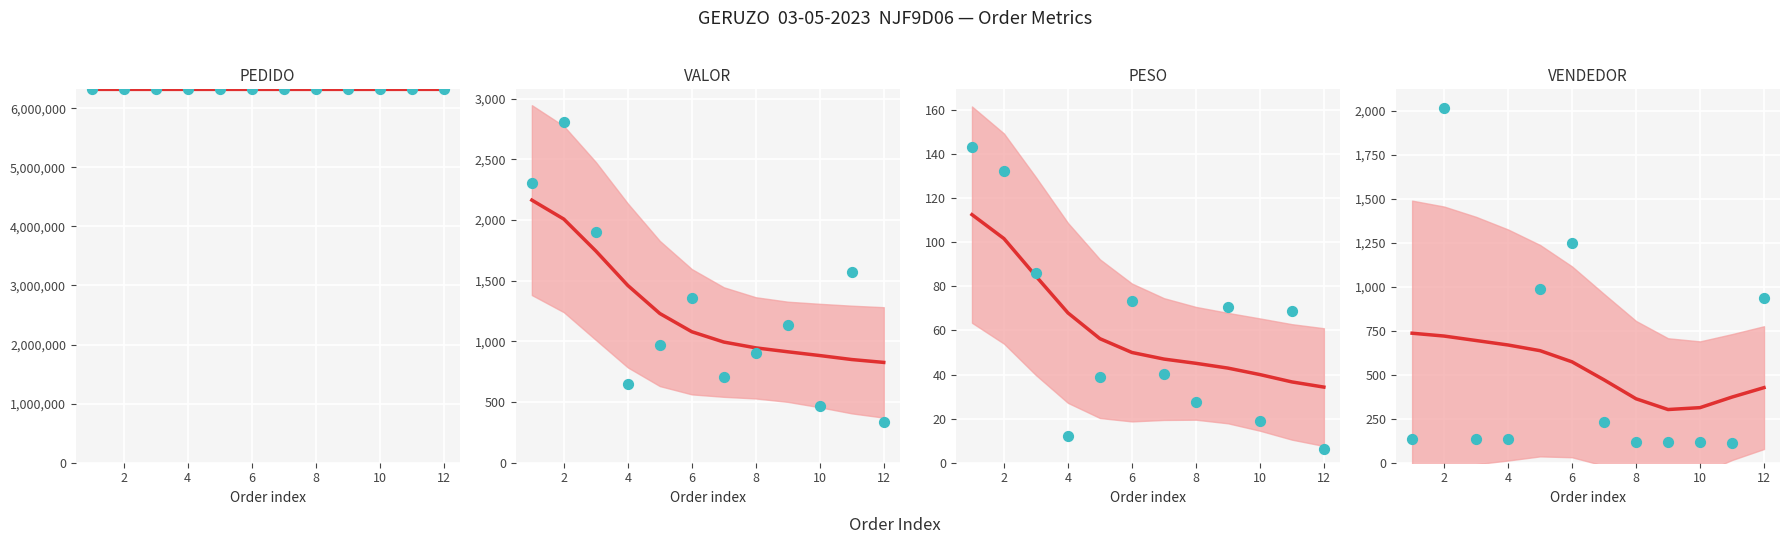

Which series reaches the maximum Y coordinate?

PEDIDO